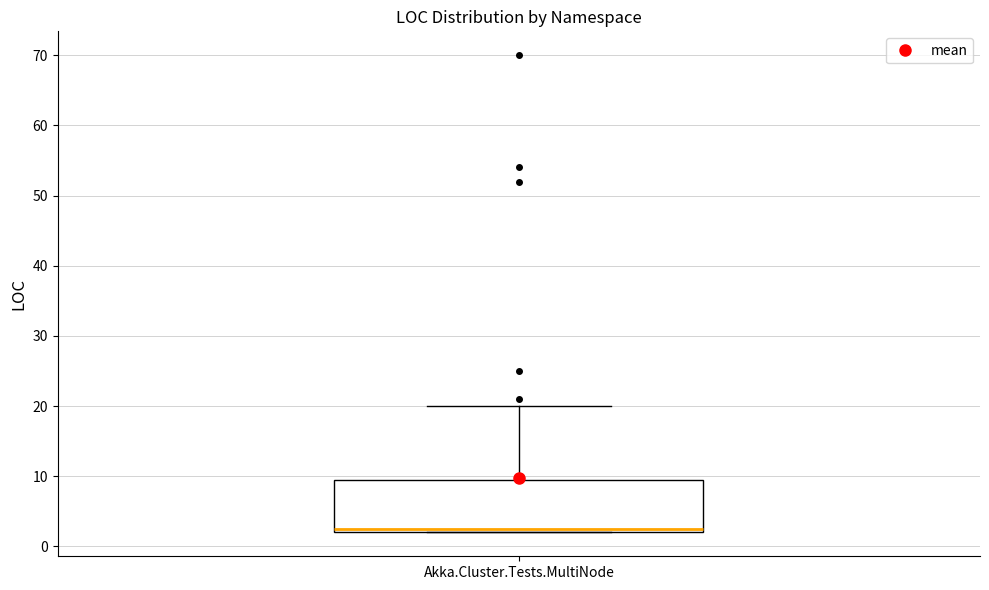

Where does the upper whisker of the box for Akka.Cluster.Tests.MultiNode end on the y-axis? The values are not printed on the chart, so give them approximately, as read against the axis.

20